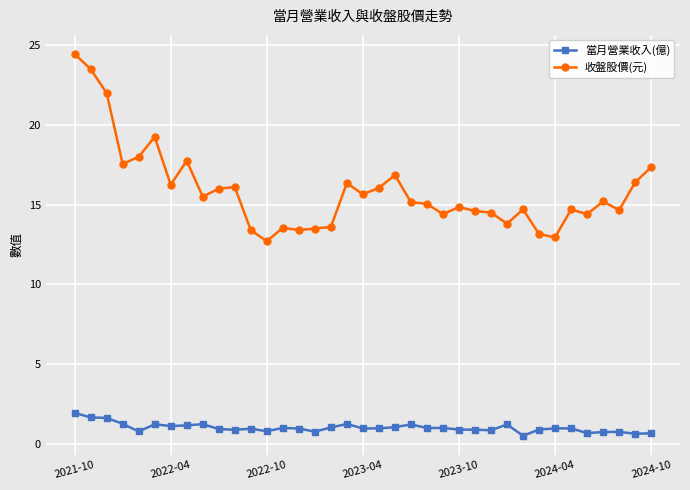

What is the minimum value for 收盤股價(元)?

12.7